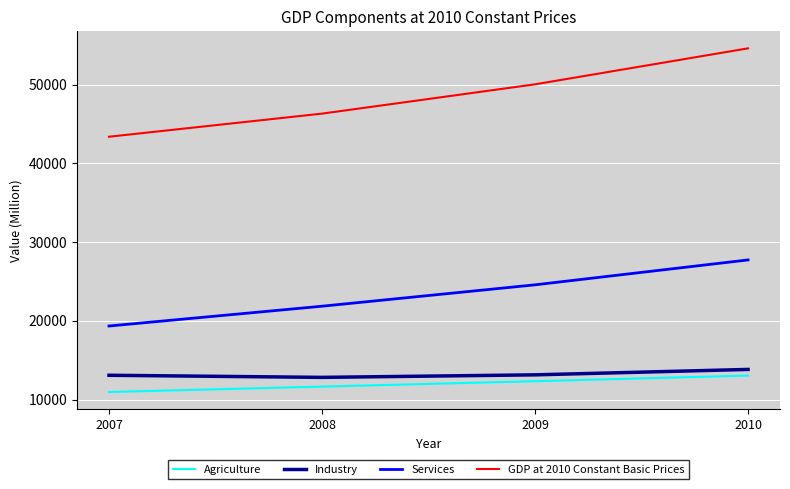

Is the value of GDP at 2010 Constant Basic Prices at 2007 greater than the value of Industry at 2008?

Yes